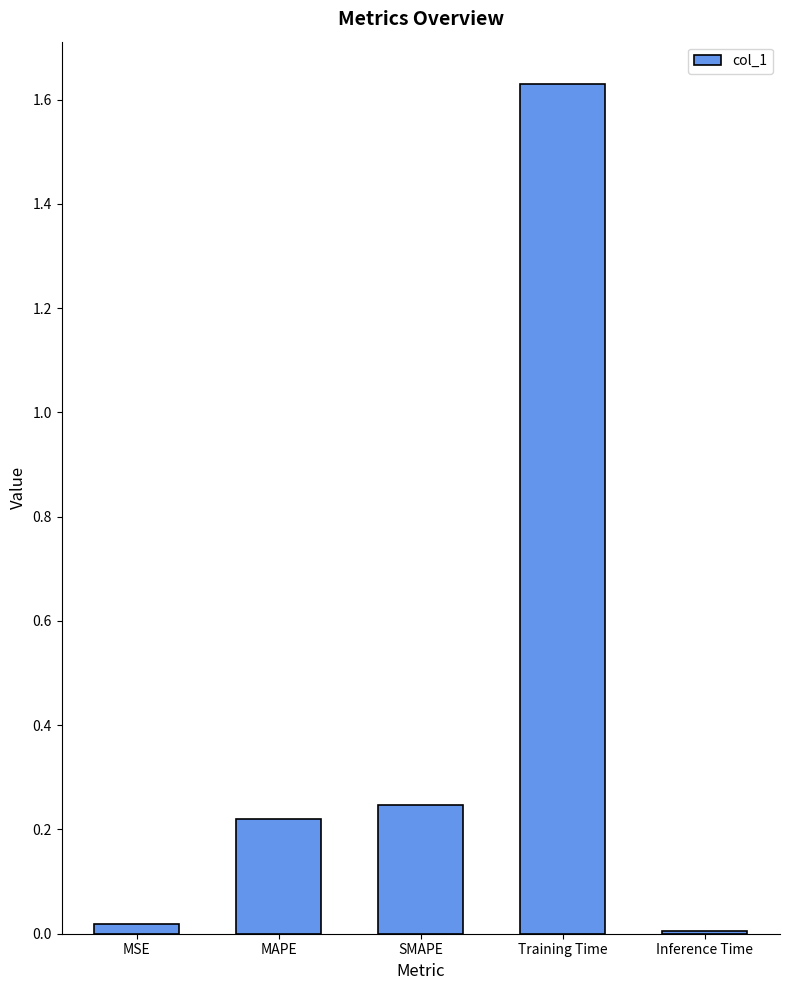

Which has a higher value, MSE or Training Time?

Training Time